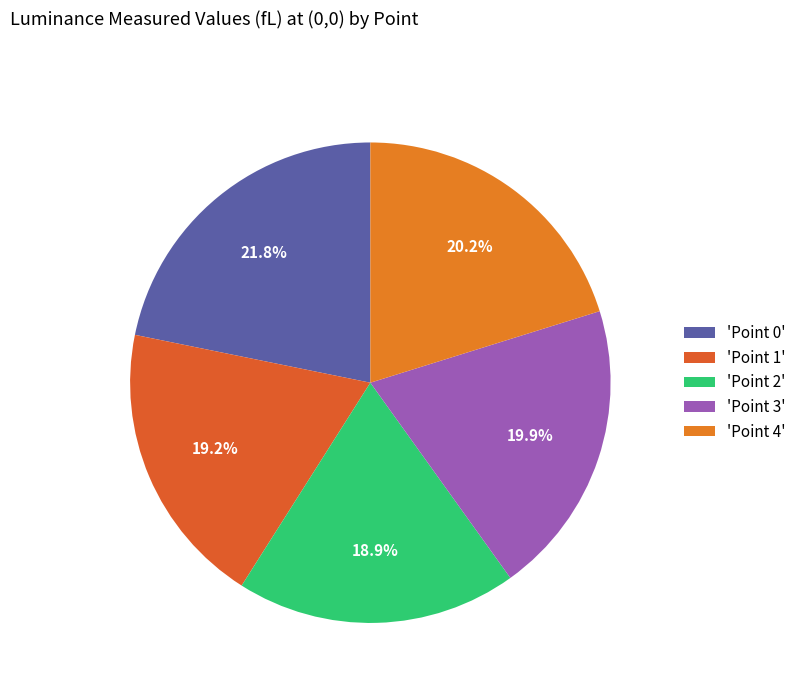

How many segments does this pie chart have?

5